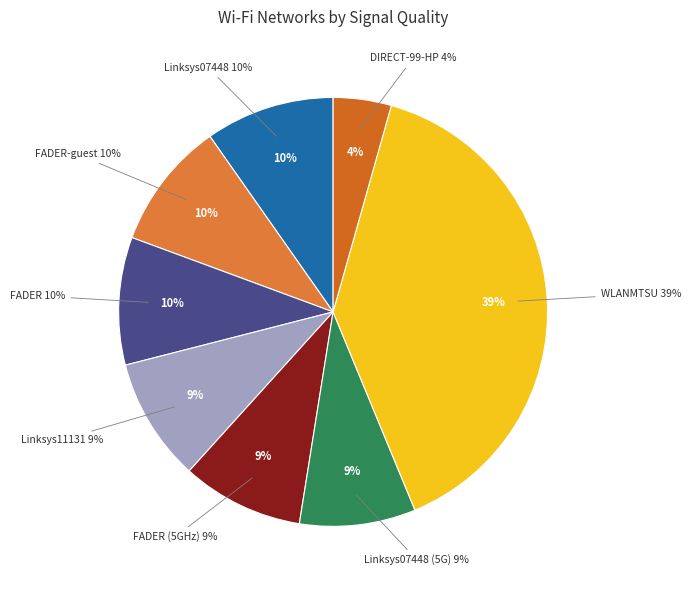

Is WLANMTSU (E4-00) the majority of the pie?

No